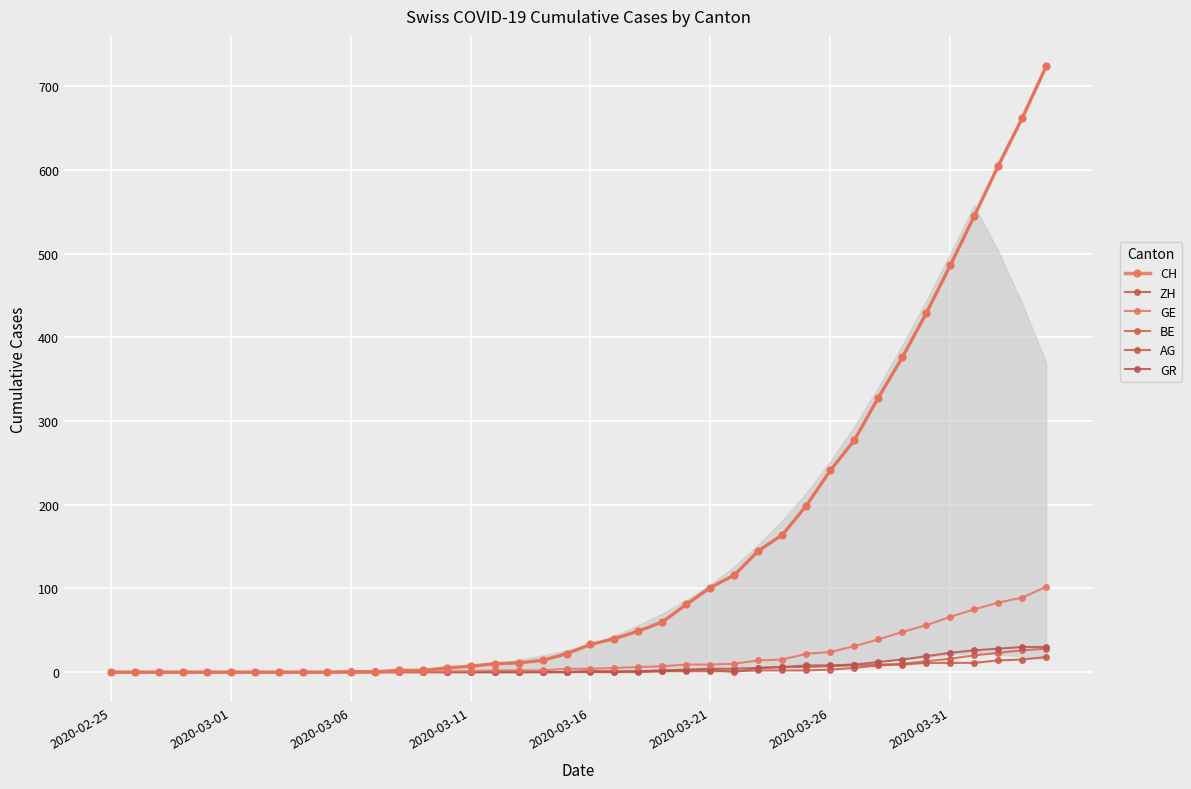

How many lines are shown in the chart?

6